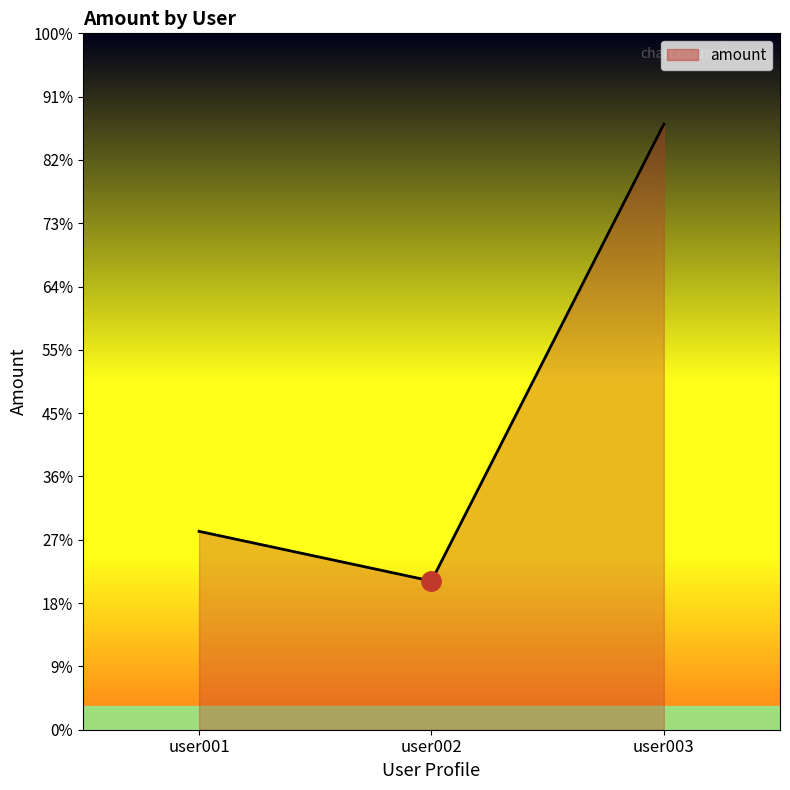

Reading right to left, list all the values displayed in this chart.

418.8	102.8	137.2